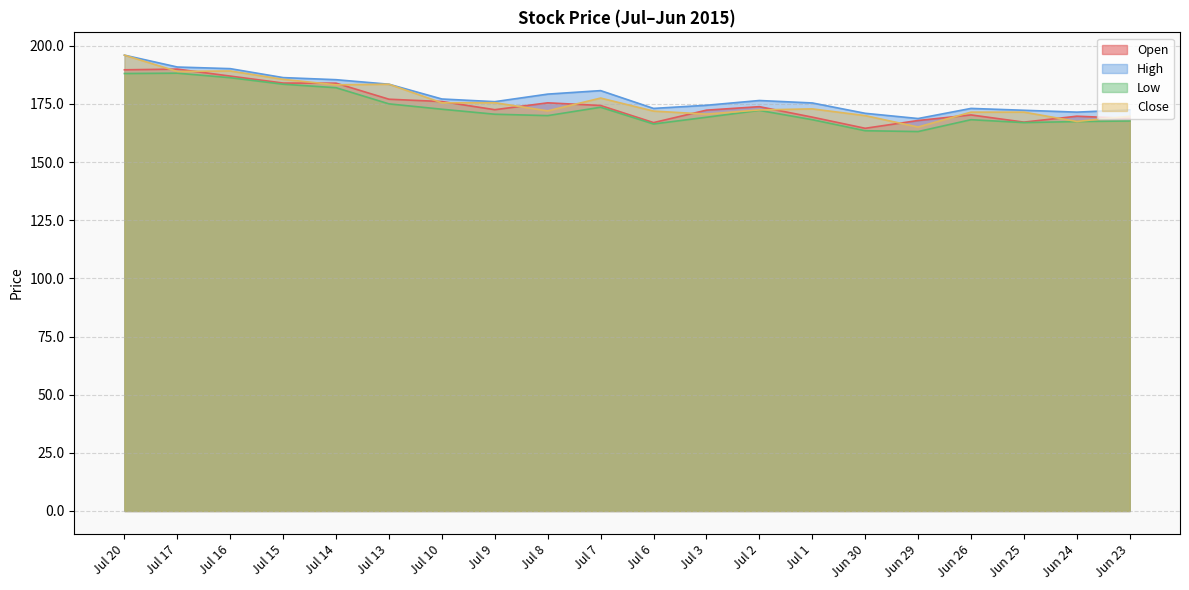

Does the chart display data point markers on the line(s)?

No